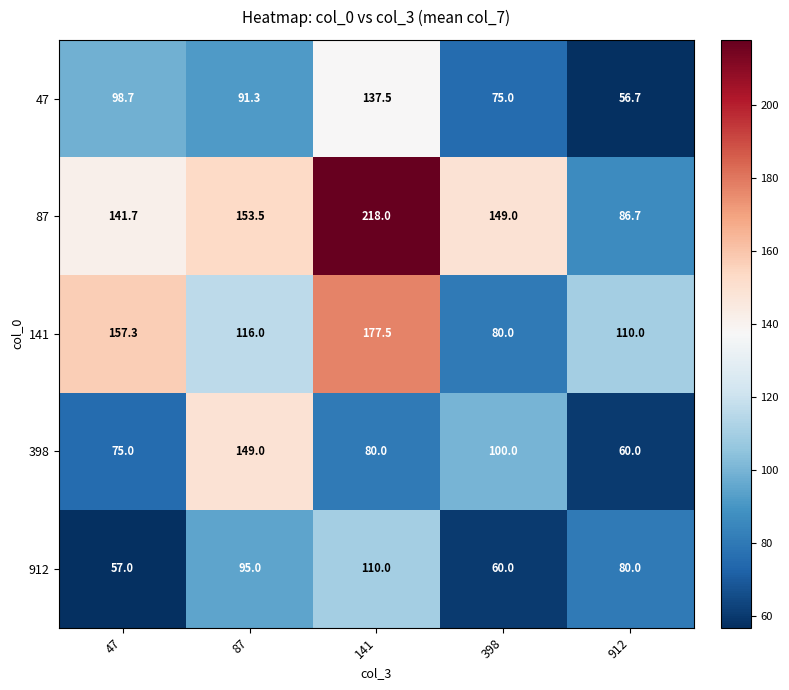

Count the number of categories in the chart.

5